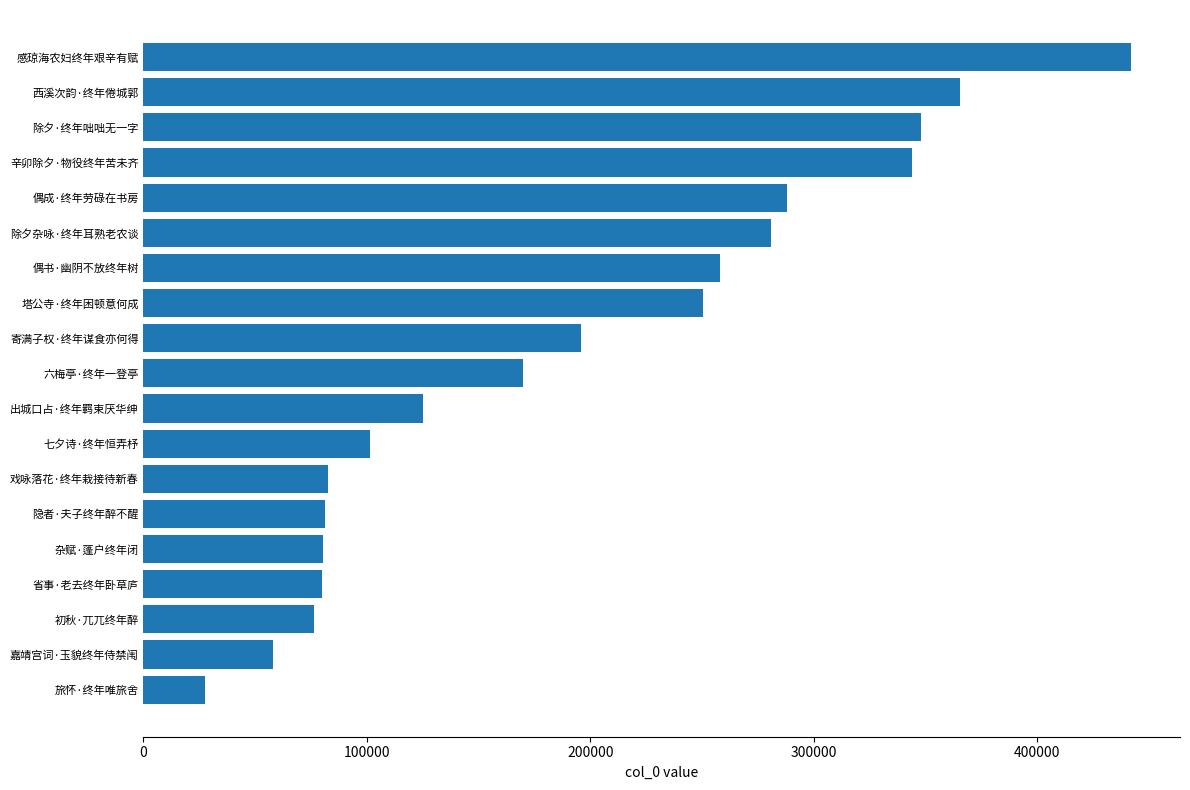

Are the bars grouped side by side (vs. stacked)?

No